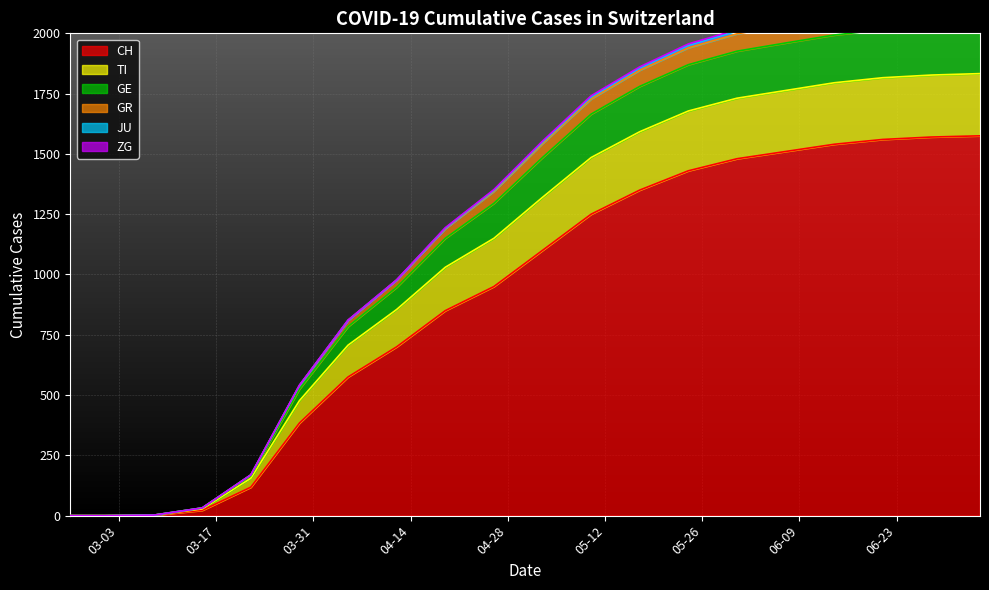

What is the label of the 7th point from the left?

2020-04-05